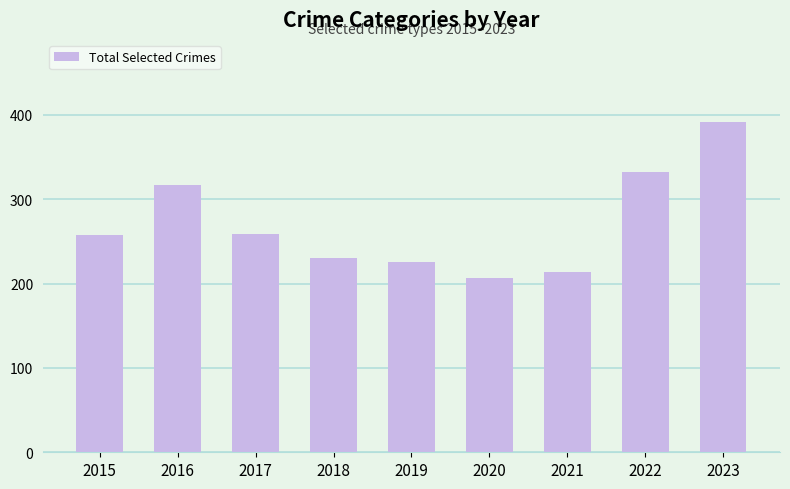

Reading left to right, what are all the values shown in this chart?

2015=257	2016=317	2017=259	2018=230	2019=225	2020=206	2021=214	2022=332	2023=391